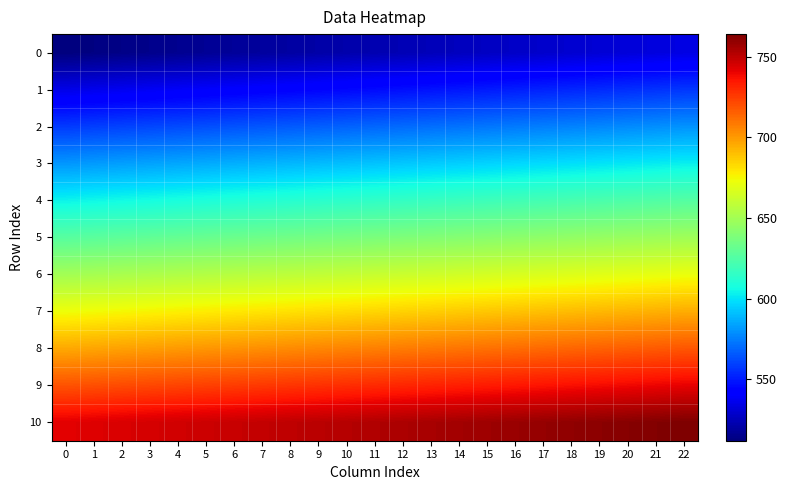

At which category is the sum across all series the highest?

22